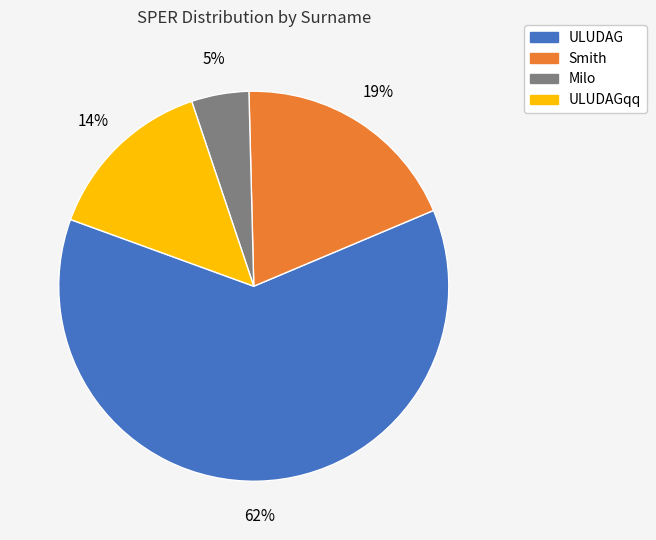

Rank the categories by value from highest to lowest.

ULUDAG, Smith, ULUDAGqq, Milo